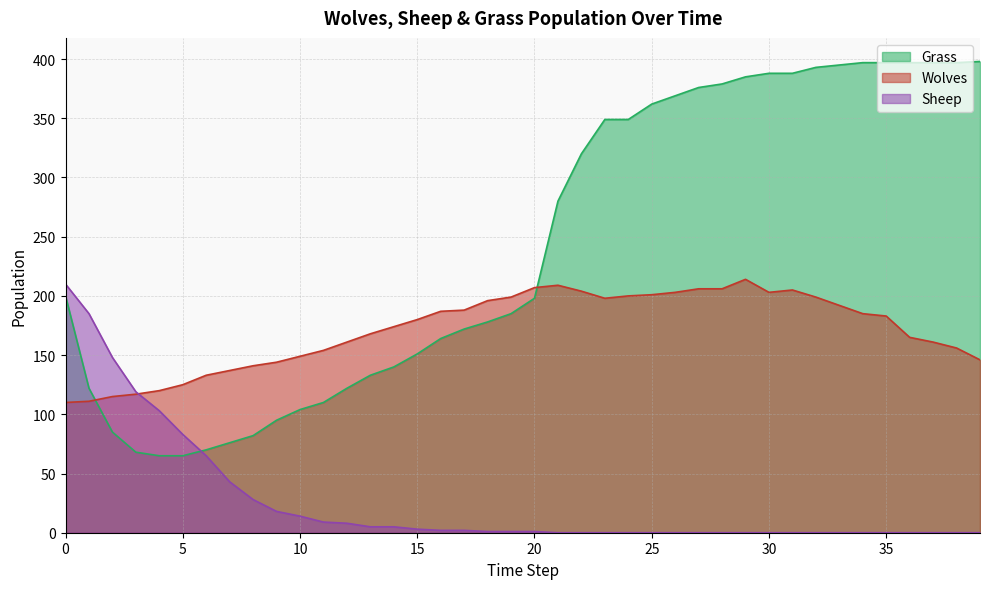

How many values in the Wolves series are below 183?

20